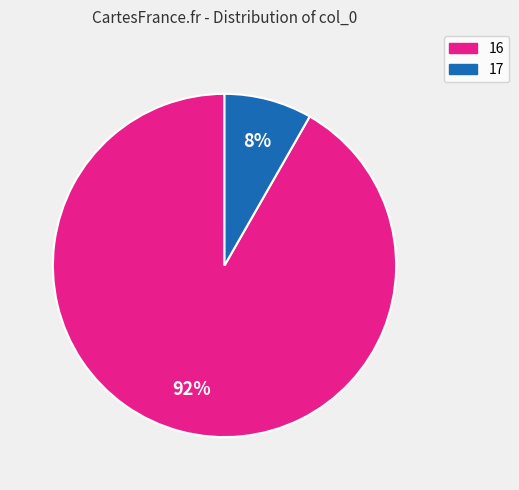

To the nearest percent, what percentage of the pie is 17?

8%